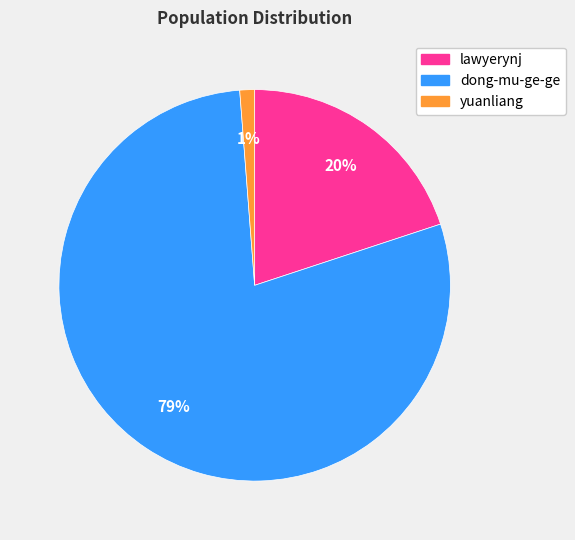

To the nearest percent, what is the average slice percentage?

33%